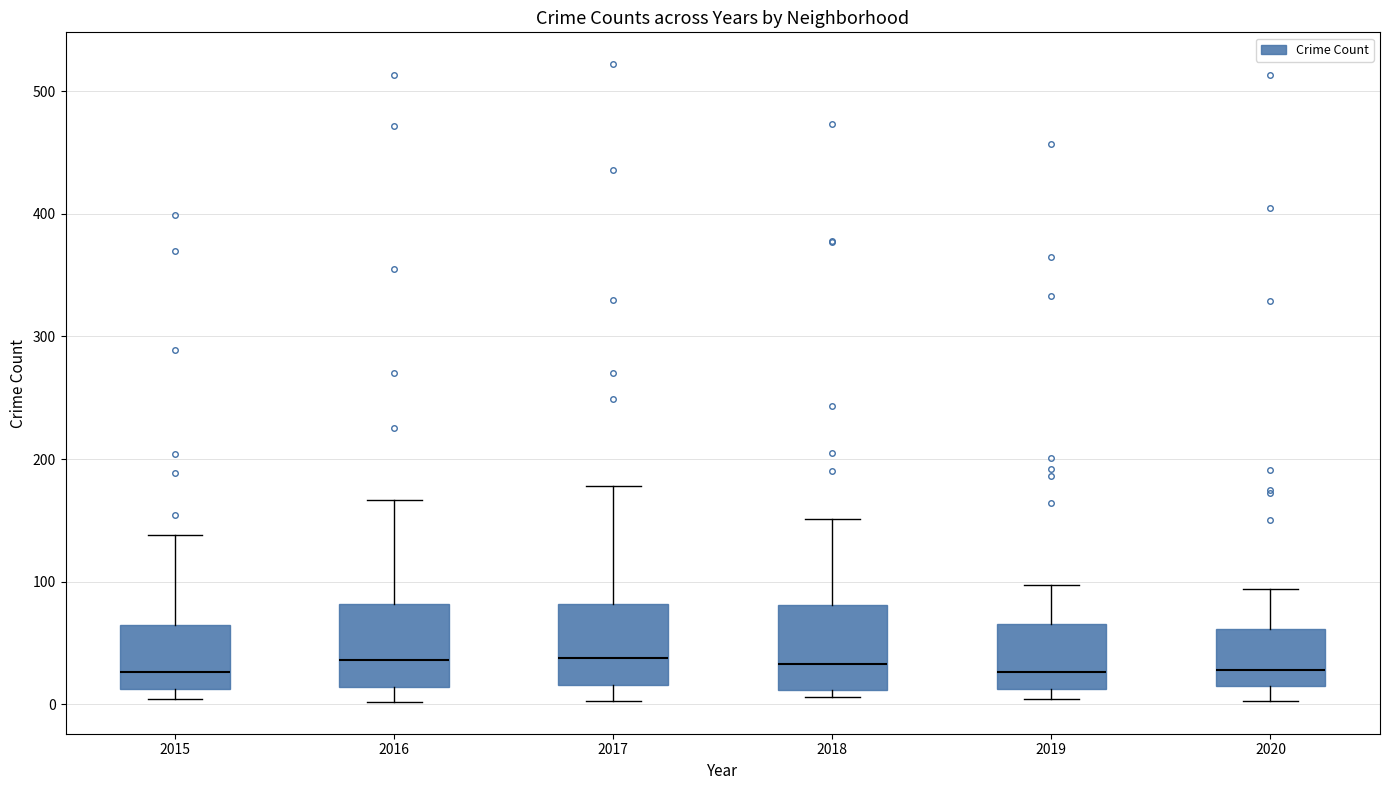

Reading left to right, read every box against the y-axis: the position of its median line, the range the box covers, and the ends of its whiskers. The values are not printed on the chart, so give them approximately, as read against the axis.

2015: median 30, box 10 to 70, whiskers 0 to 140
2016: median 40, box 10 to 80, whiskers 0 to 170
2017: median 40, box 20 to 80, whiskers 0 to 180
2018: median 30, box 10 to 80, whiskers 10 (just below the box's lower edge) to 150
2019: median 30, box 10 to 70, whiskers 0 to 100
2020: median 30, box 20 to 60, whiskers 0 to 90